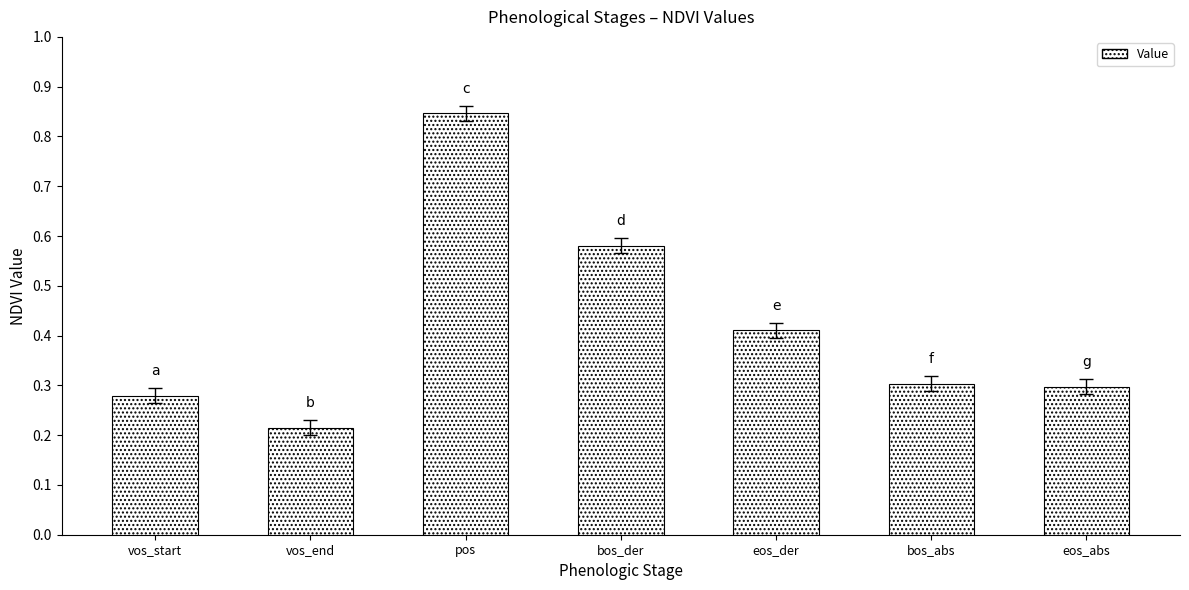

True or false: the data shows 0.4 at bos_abs.

False